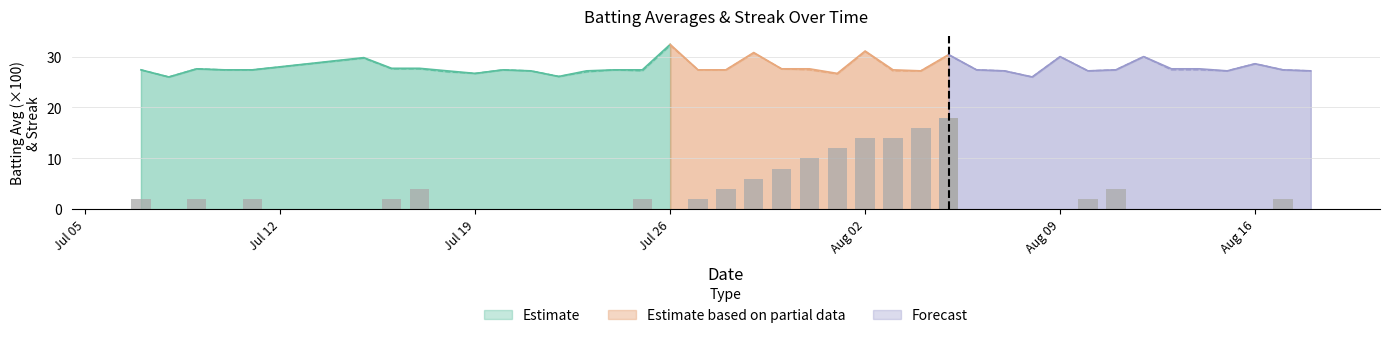

Reading left to right, extract all data points from this chart.

Batting Average1: 0=0.3	1=0.3	2=0.3	3=0.3	4=0.3	5=0.3	6=0.3	7=0.3	8=0.3	9=0.3	10=0.3	11=0.3	12=0.3	13=0.3	14=0.3	15=0.3	16=0.3	17=0.3	18=0.3	19=0.3	20=0.3	21=0.3	22=0.3	23=0.3	24=0.3	25=0.3	26=0.3	27=0.3	28=0.3	29=0.3	30=0.3	31=0.3	32=0.3	33=0.3	34=0.3	35=0.3	36=0.3	37=0.3	38=0.3	39=0.3
Batting Average2: 0=0.3	1=0.3	2=0.3	3=0.3	4=0.3	5=0.3	6=0.3	7=0.3	8=0.3	9=0.3	10=0.3	11=0.3	12=0.3	13=0.3	14=0.3	15=0.3	16=0.3	17=0.3	18=0.3	19=0.3	20=0.3	21=0.3	22=0.3	23=0.3	24=0.3	25=0.3	26=0.3	27=0.3	28=0.3	29=0.3	30=0.3	31=0.3	32=0.3	33=0.3	34=0.3	35=0.3	36=0.3	37=0.3	38=0.3	39=0.3
Streak: 0=2.0	1=0.0	2=2.0	3=0.0	4=2.0	5=0.0	6=2.0	7=4.0	8=0.0	9=0.0	10=0.0	11=0.0	12=0.0	13=0.0	14=0.0	15=2.0	16=0.0	17=2.0	18=4.0	19=6.0	20=8.0	21=10.0	22=12.0	23=14.0	24=14.0	25=16.0	26=18.0	27=0.0	28=0.0	29=0.0	30=0.0	31=2.0	32=4.0	33=0.0	34=0.0	35=0.0	36=0.0	37=0.0	38=2.0	39=0.0